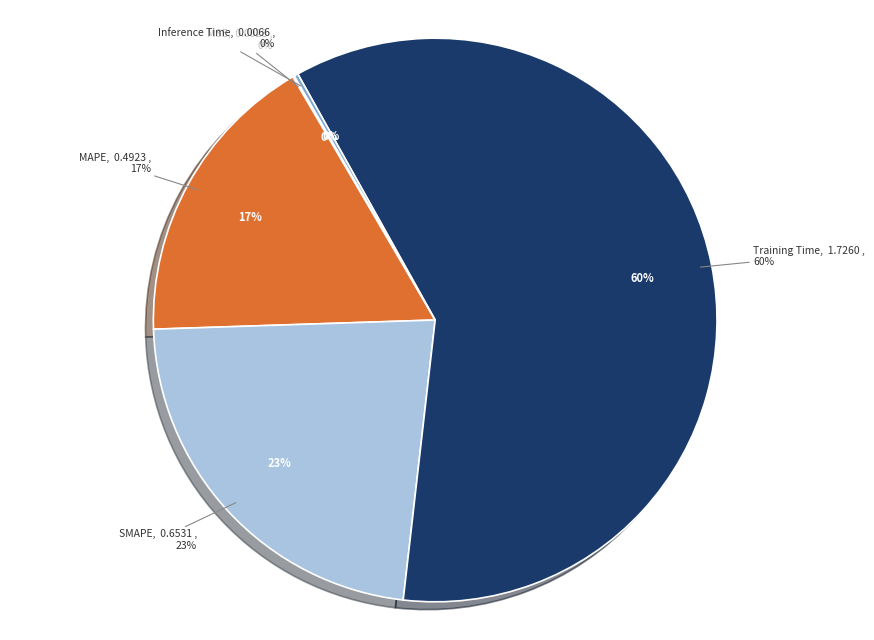

Is it true that SMAPE is 31% of the pie?

False